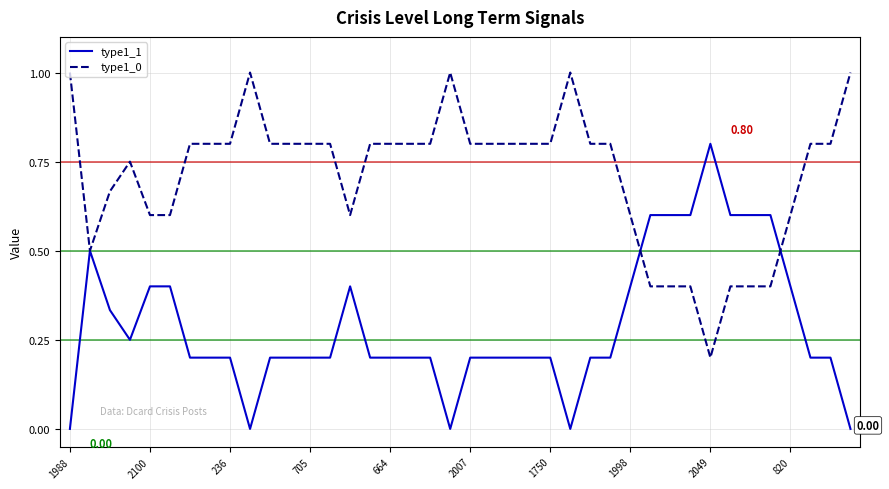

List the series in order of their peak value, highest first.

type1_0, type1_1